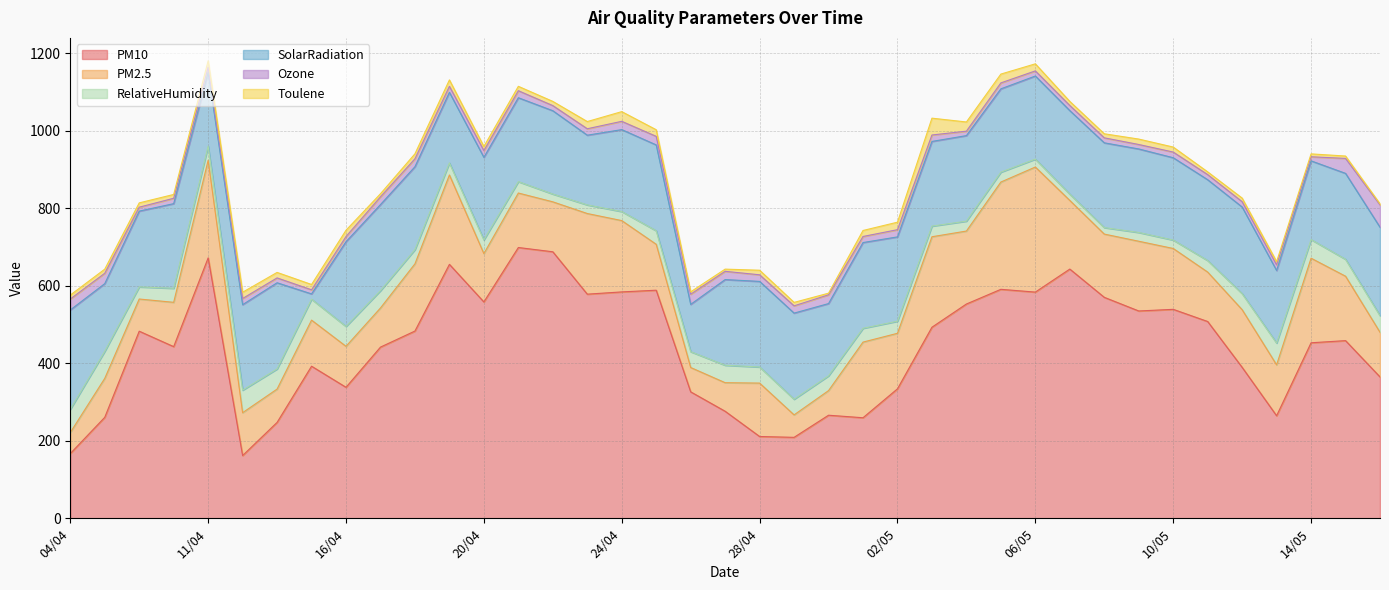

Which series has the largest total across all categories?

PM10